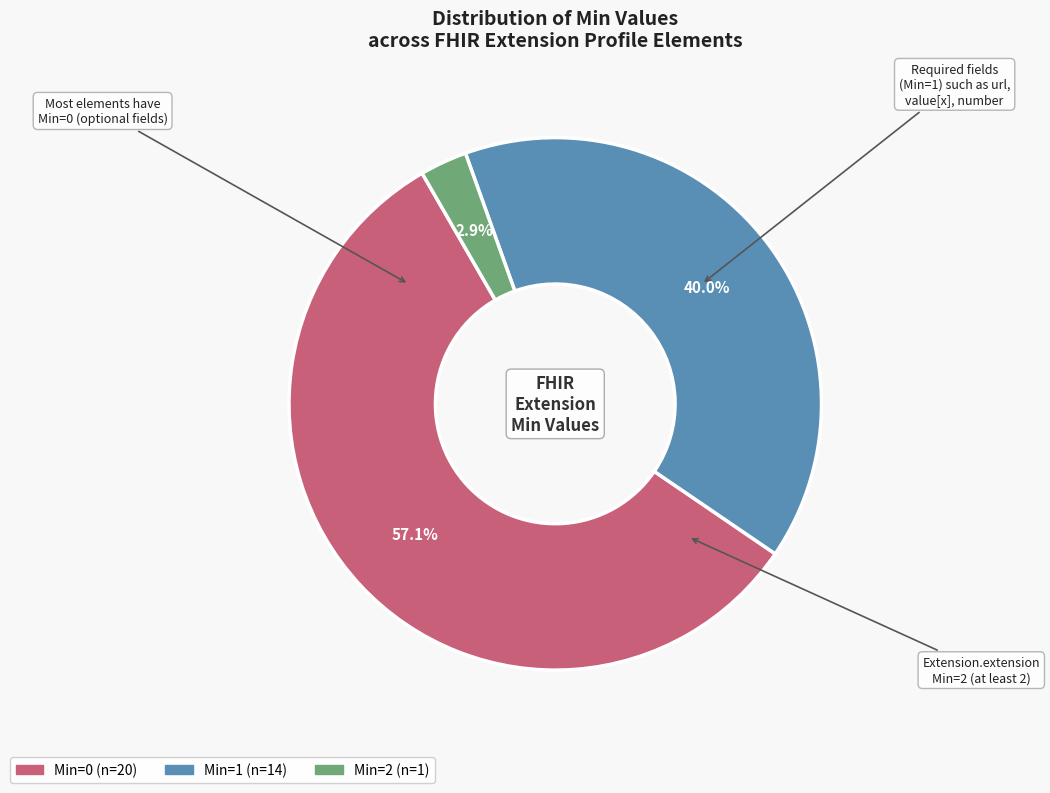

How many segments does this pie chart have?

3